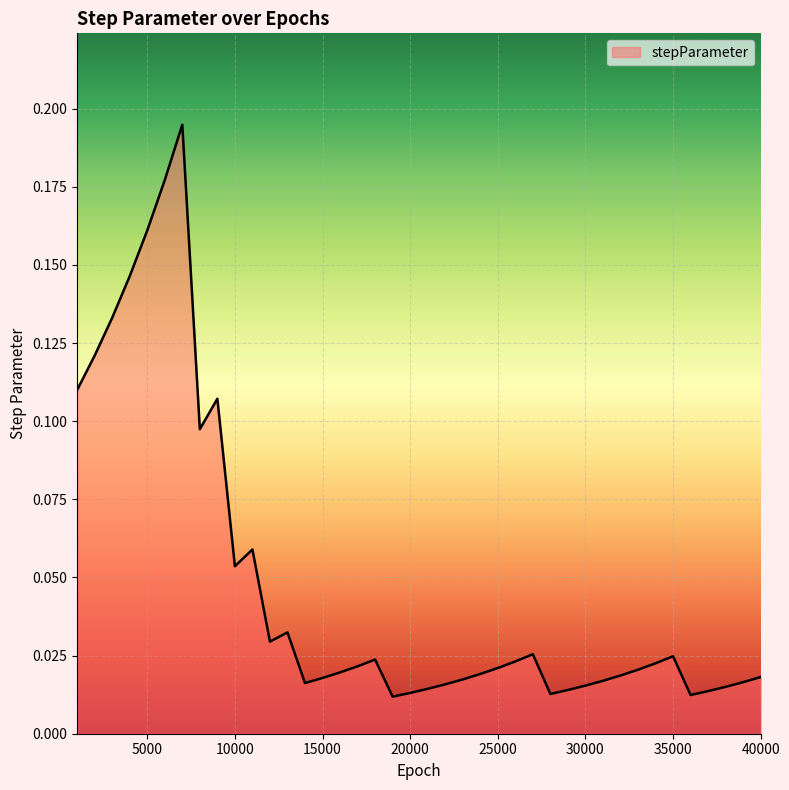

Reading right to left, what are all the values shown in this chart?

0.0	0.0	0.0	0.0	0.0	0.0	0.0	0.0	0.0	0.0	0.0	0.0	0.0	0.0	0.0	0.0	0.0	0.0	0.0	0.0	0.0	0.0	0.0	0.0	0.0	0.0	0.0	0.0	0.0	0.1	0.1	0.1	0.1	0.2	0.2	0.2	0.1	0.1	0.1	0.1